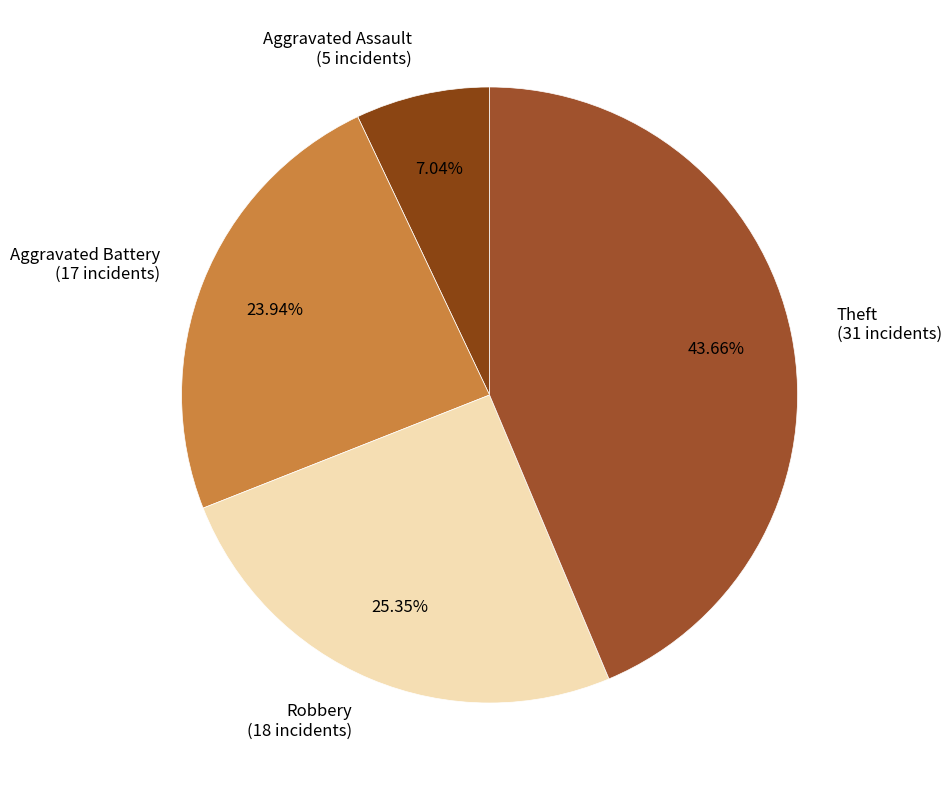

To the nearest percent, what is the average slice percentage?

25%